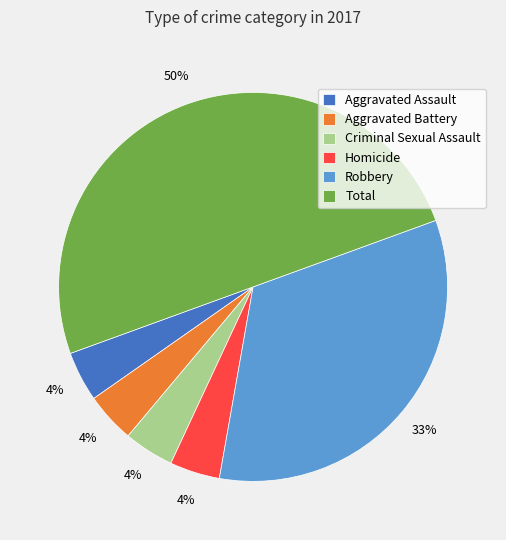

Between Total and Homicide, which is larger?

Total